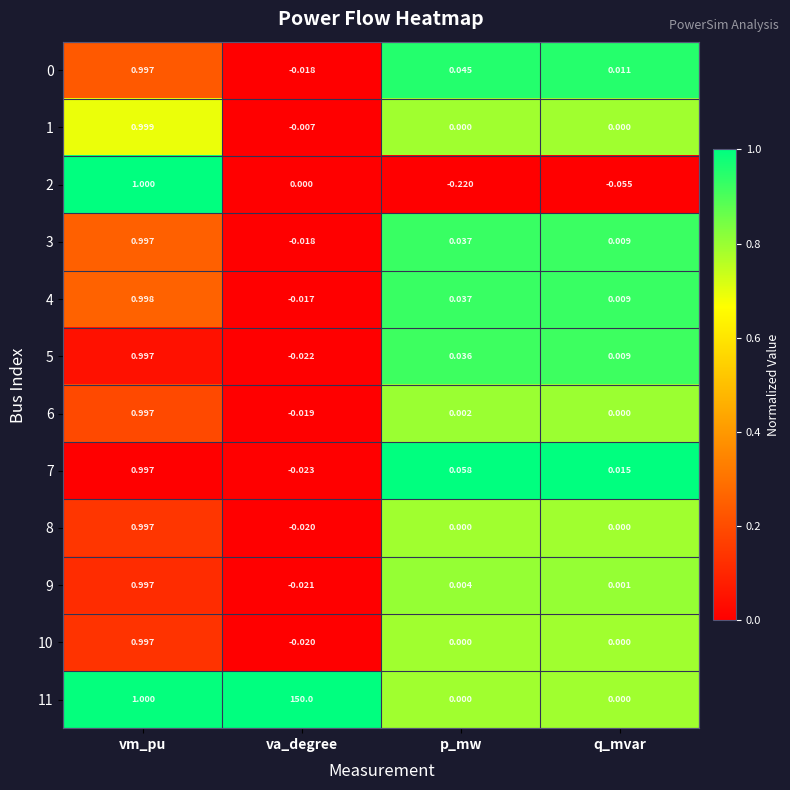

Which series changed the most between vm_pu and va_degree?

11